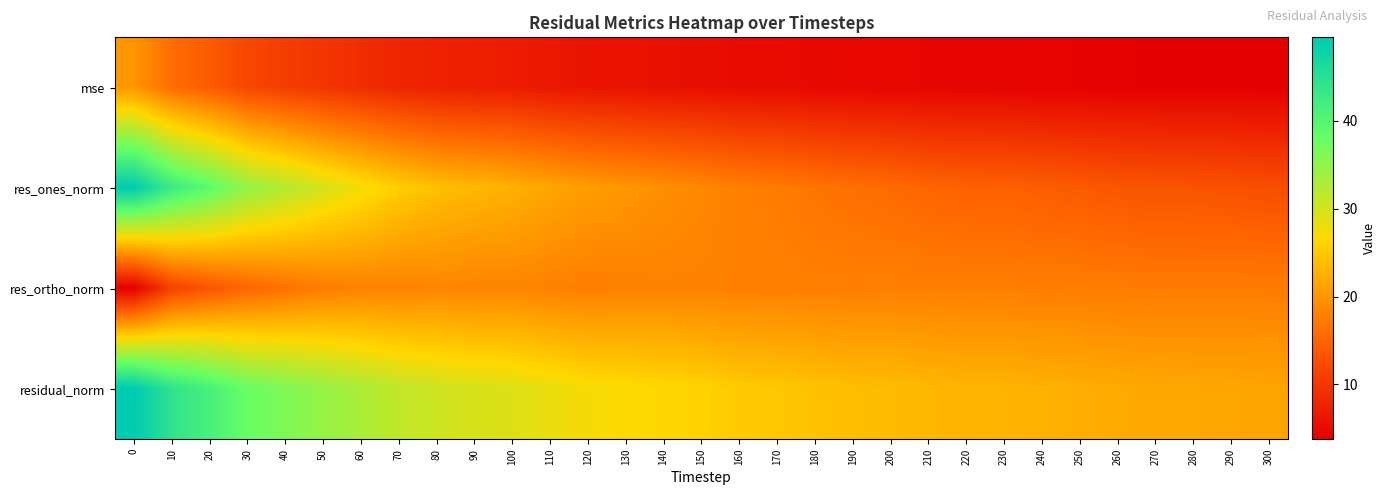

List the series in order of their peak value, highest first.

residual_norm, res_ones_norm, mse, res_ortho_norm